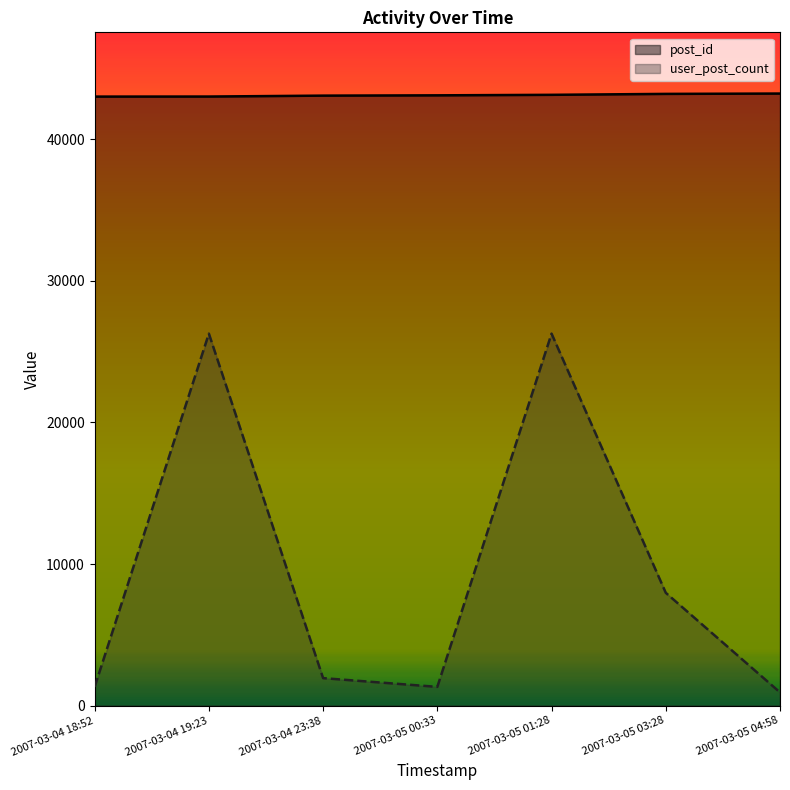

List the labels in order of post_id value, largest first.

2007-03-05 04:58, 2007-03-05 03:28, 2007-03-05 01:28, 2007-03-05 00:33, 2007-03-04 23:38, 2007-03-04 19:23, 2007-03-04 18:52